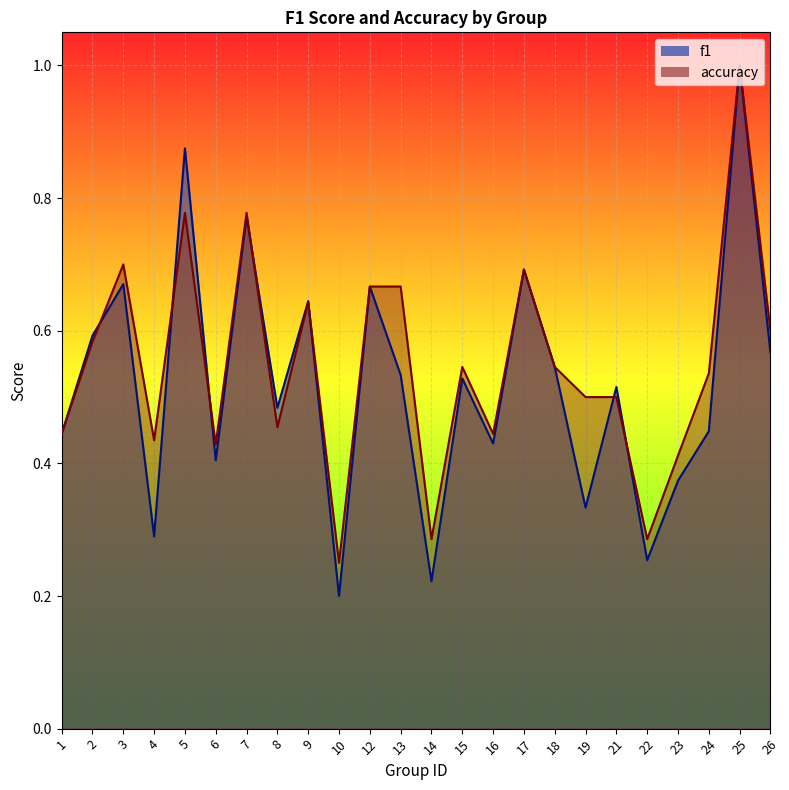

At 3, list the series in order from largest to smallest.

accuracy, f1